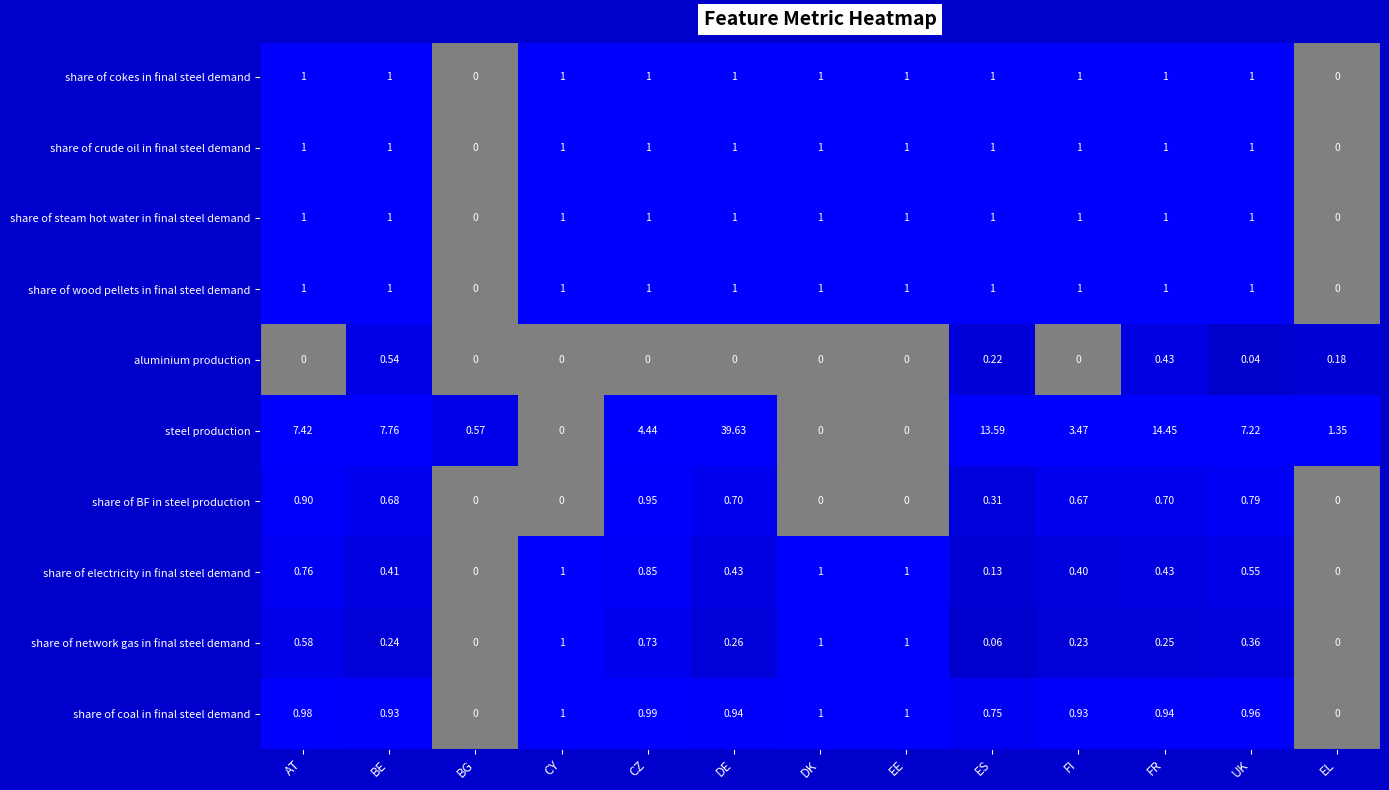

Which series changed the most between CZ and DE?

steel production